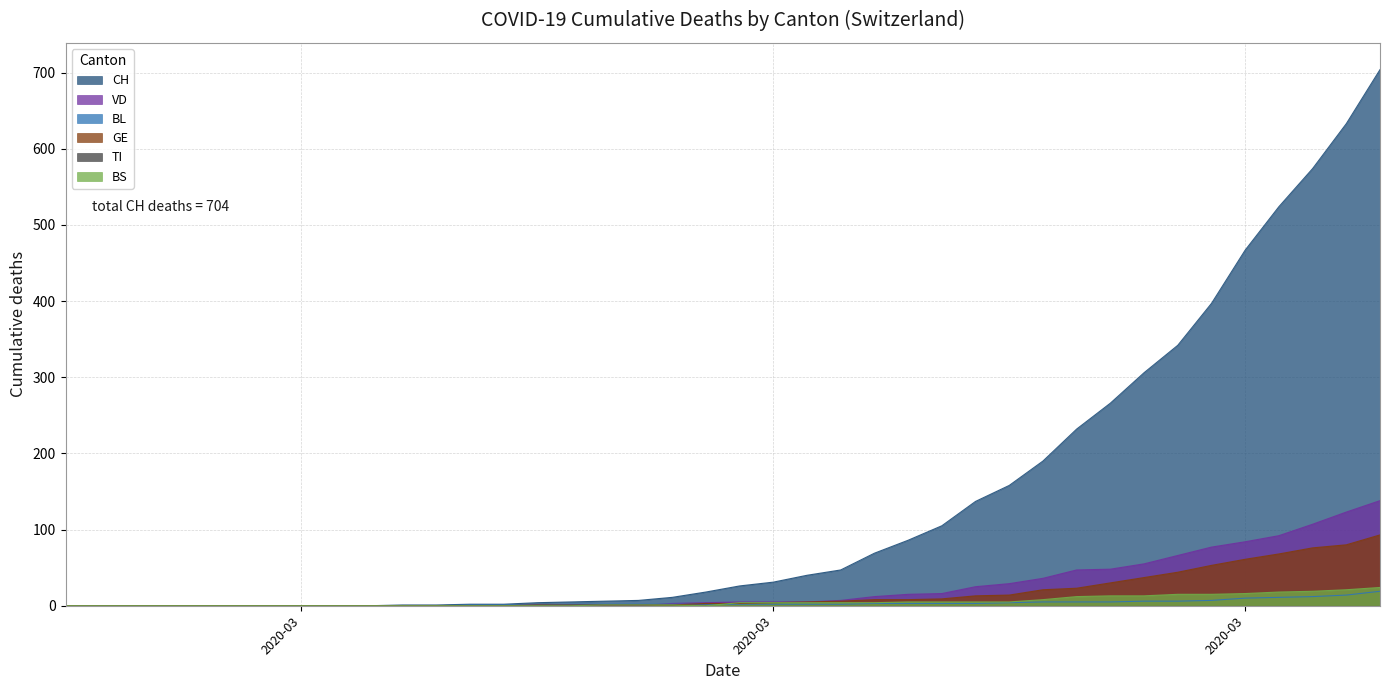

Is it true that BS equals 13 at 32?

True